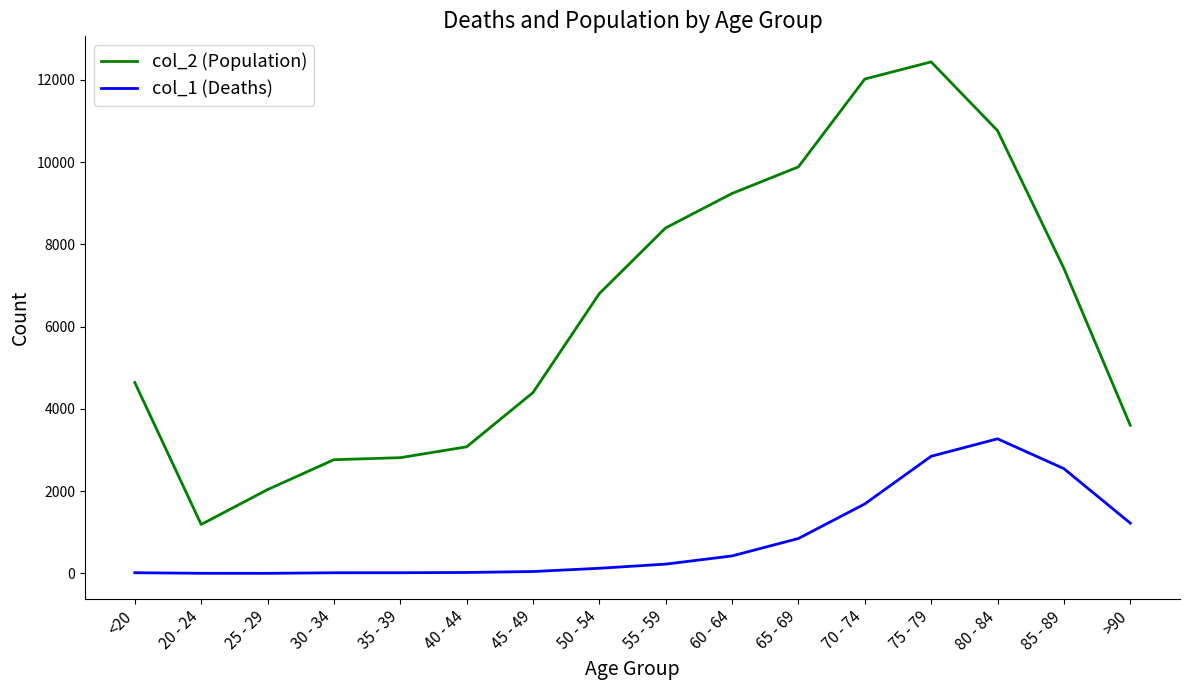

Read the col_1 (Deaths) value at 80 - 84, to the nearest 100.

3300